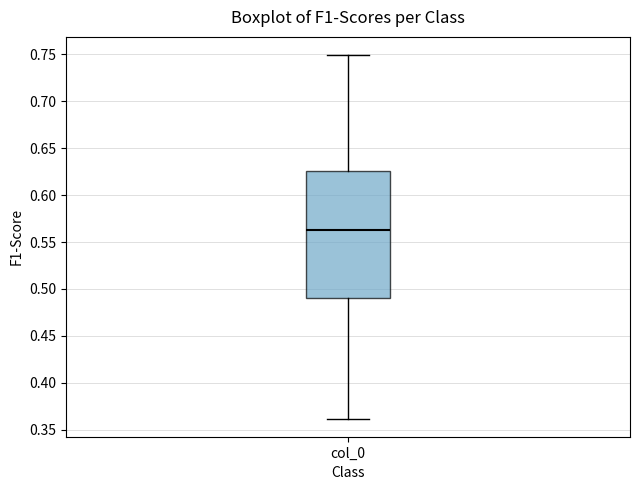

Transcribe this box plot: give where the median line is, the range the box spans, and where the two whiskers end, as read against the y-axis. The values are not printed on the chart, so give them approximately, as read against the axis.

median 0.565, box 0.490 to 0.625, whiskers 0.360 to 0.750